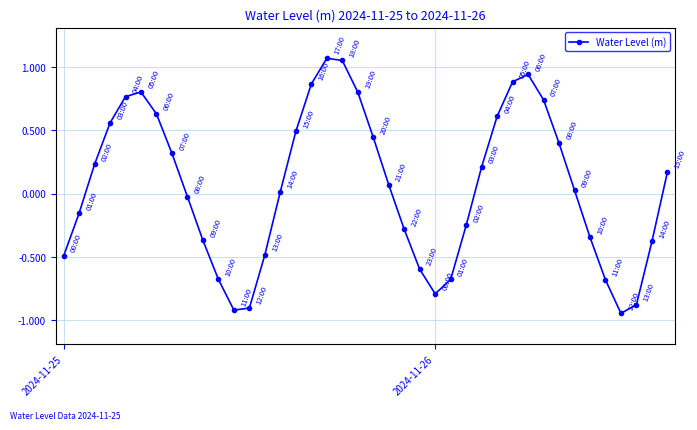

What is the difference between the second highest and minimum values?

2.0